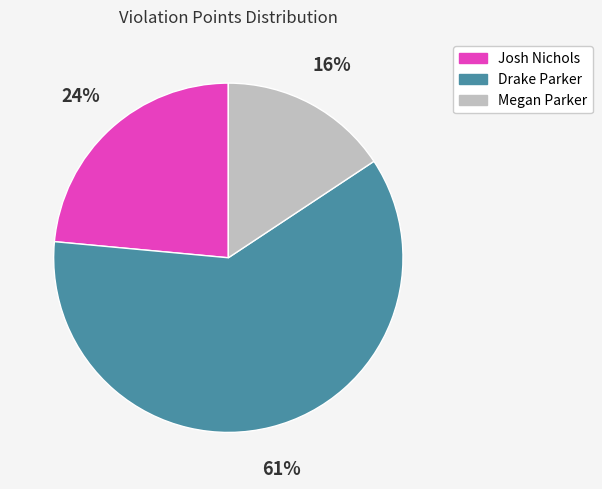

Rank the categories by value from lowest to highest.

Megan Parker, Josh Nichols, Drake Parker